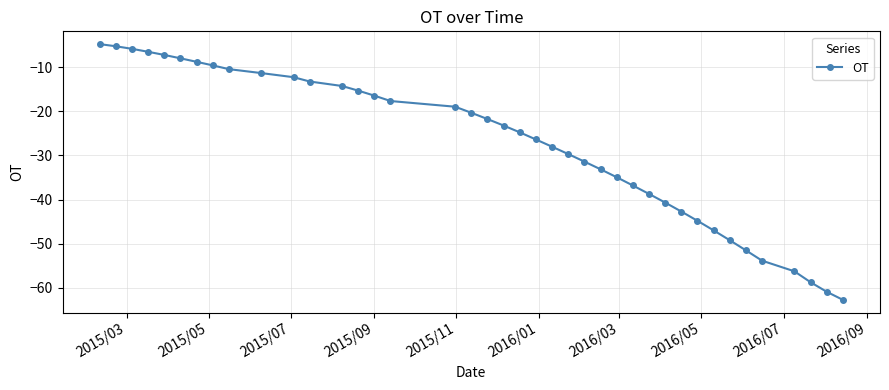

What is the value of the 10th point from the left?

-11.3